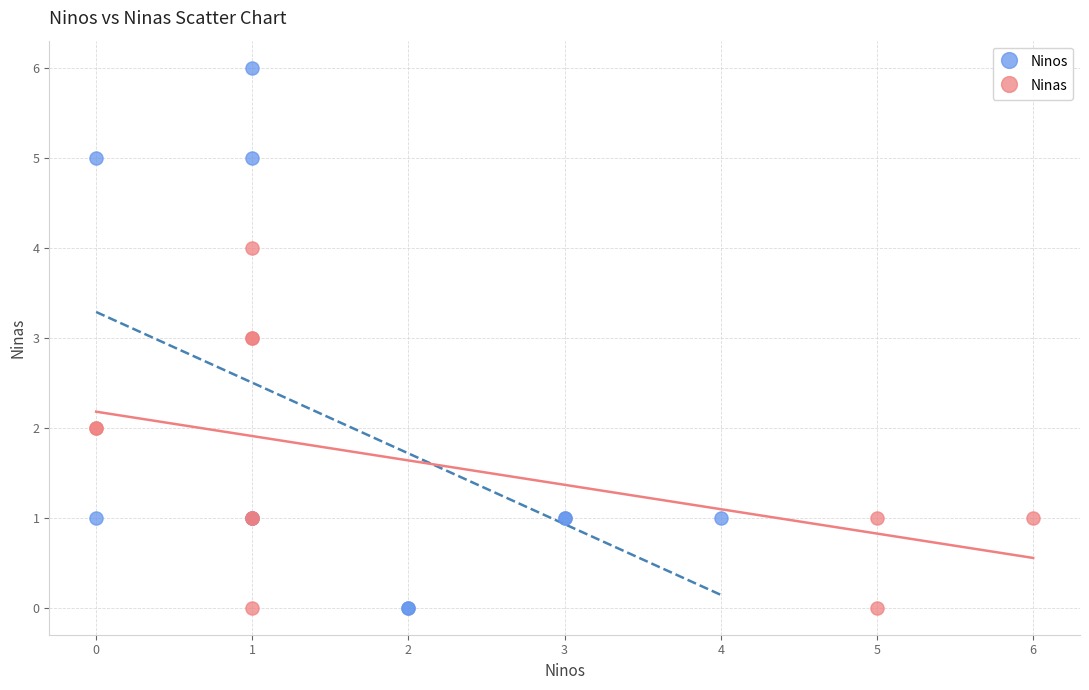

Which series has the largest Y range (max minus min)?

Ninos